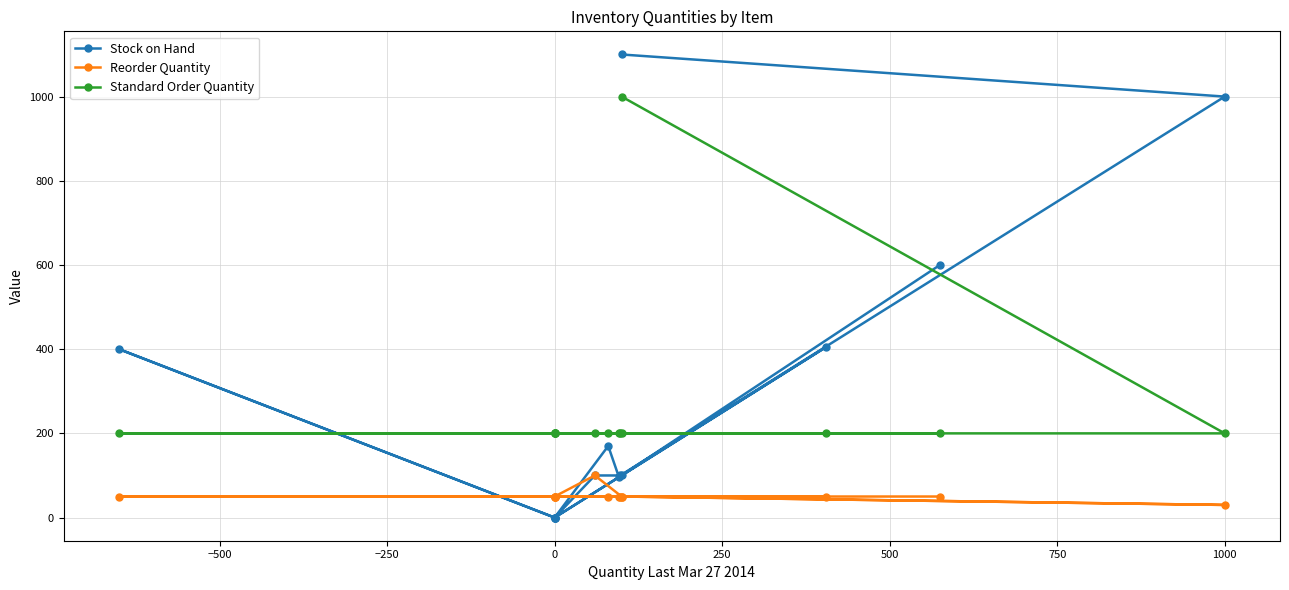

What is the difference between the highest and lowest values at −250?

150